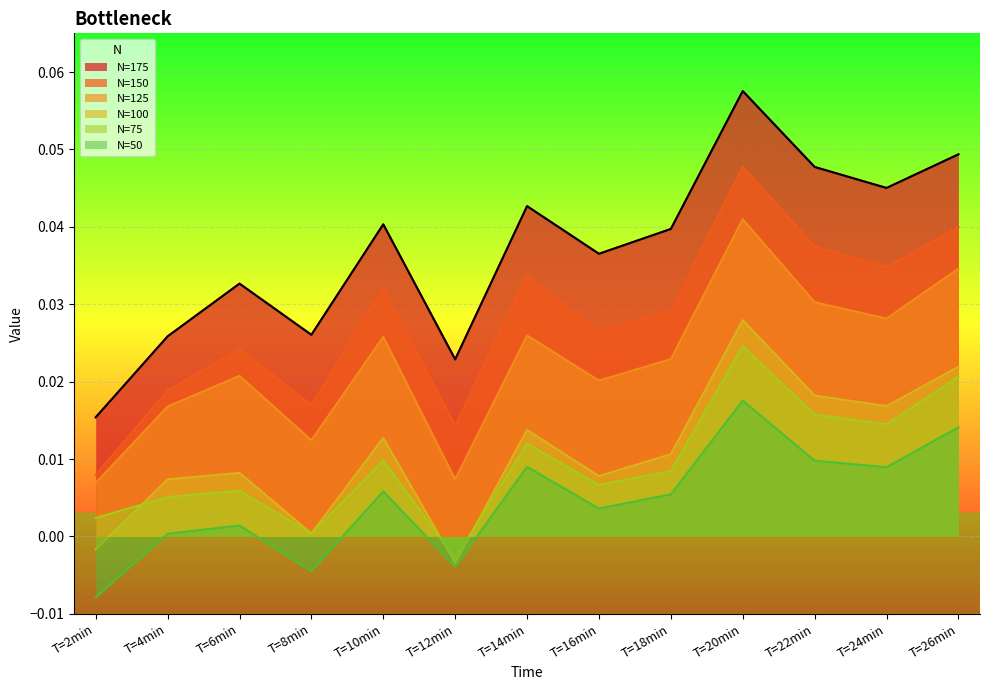

Reading right to left, transcribe all the data shown in this chart.

N=175: 0.0	0.0	0.0	0.1	0.0	0.0	0.0	0.0	0.0	0.0	0.0	0.0	0.0
N=150: 0.0	0.0	0.0	0.0	0.0	0.0	0.0	0.0	0.0	0.0	0.0	0.0	0.0
N=125: 0.0	0.0	0.0	0.0	0.0	0.0	0.0	0.0	0.0	0.0	0.0	0.0	0.0
N=100: 0.0	0.0	0.0	0.0	0.0	0.0	0.0	-0.0	0.0	0.0	0.0	0.0	-0.0
N=75: 0.0	0.0	0.0	0.0	0.0	0.0	0.0	-0.0	0.0	0.0	0.0	0.0	0.0
N=50: 0.0	0.0	0.0	0.0	0.0	0.0	0.0	-0.0	0.0	-0.0	0.0	0.0	-0.0